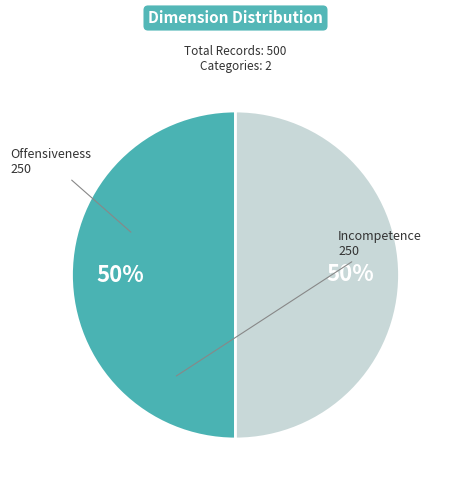

Count the number of slices in the pie.

2